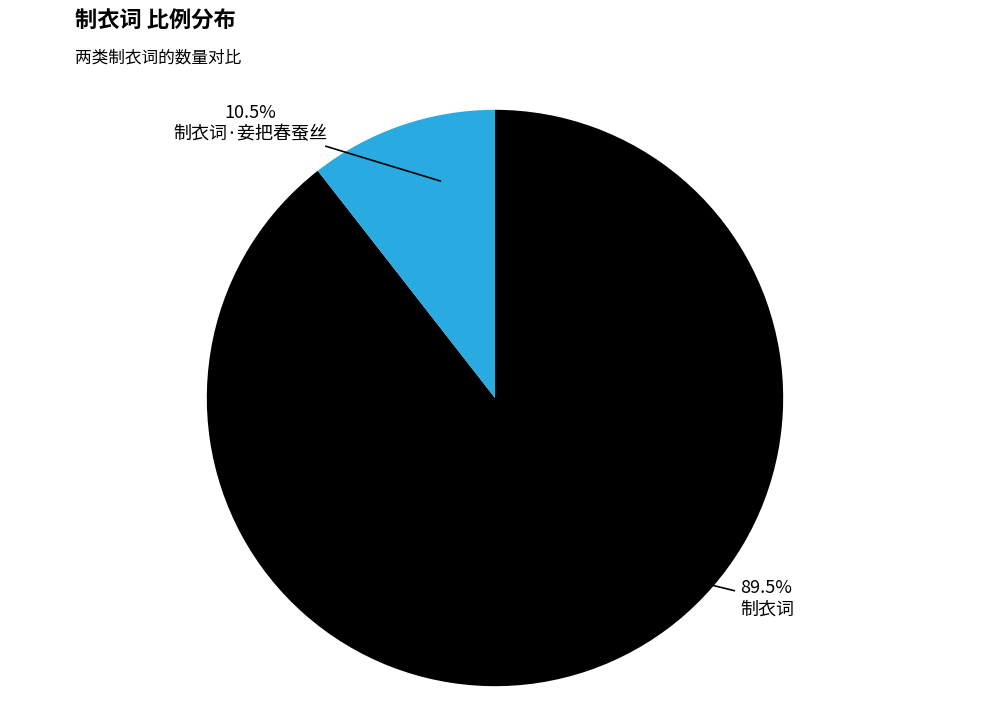

Which category accounts for the majority?

制衣词